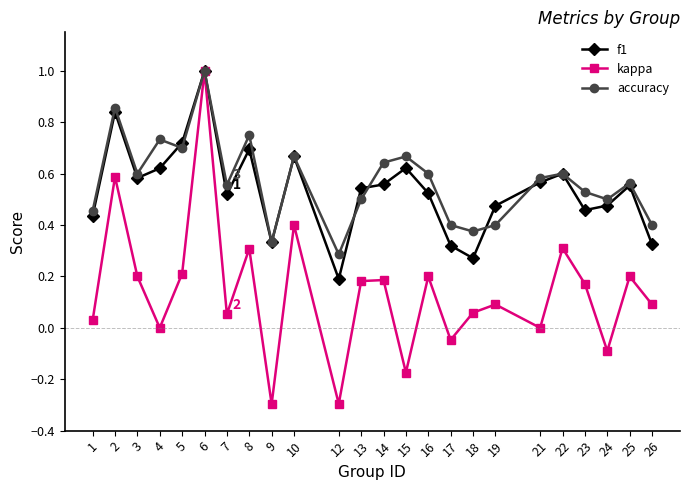

True or false: f1 has a value of 0.6 at 3.

True